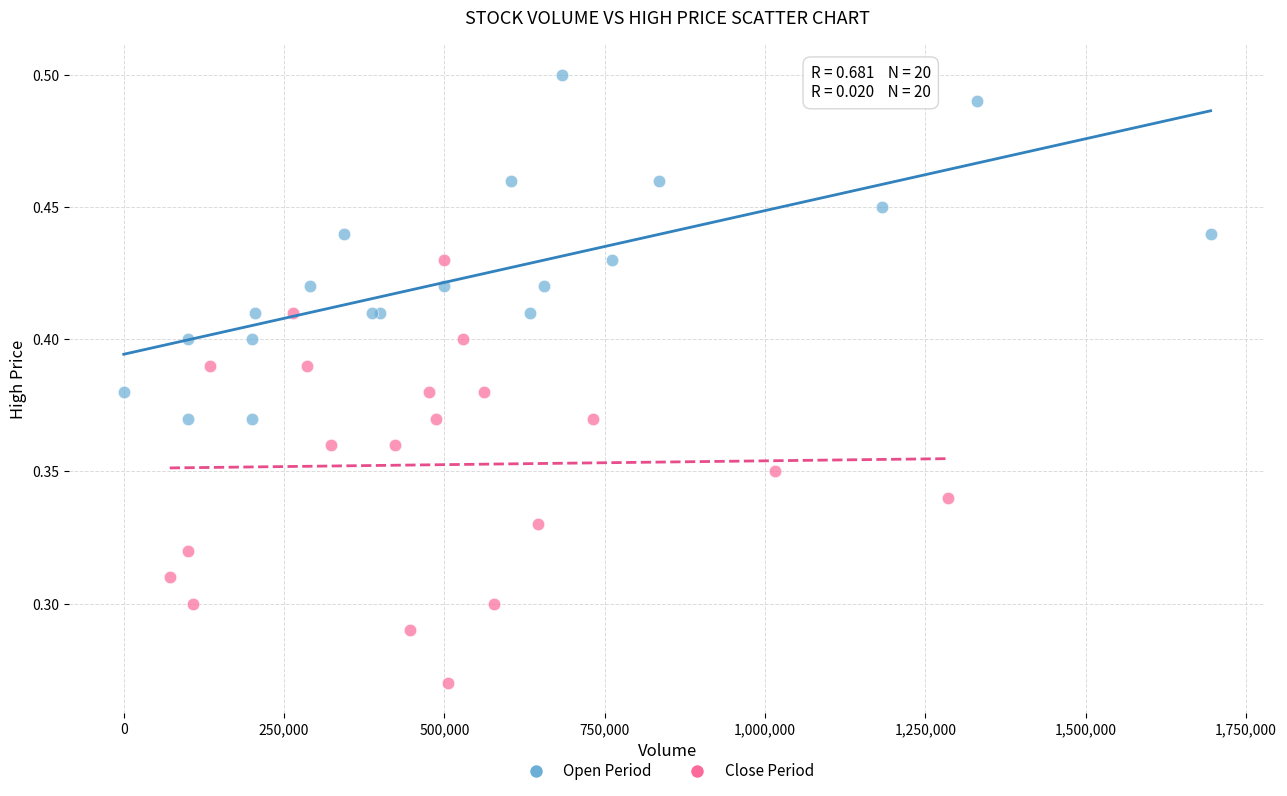

Which series reaches the maximum Y coordinate?

Open Period